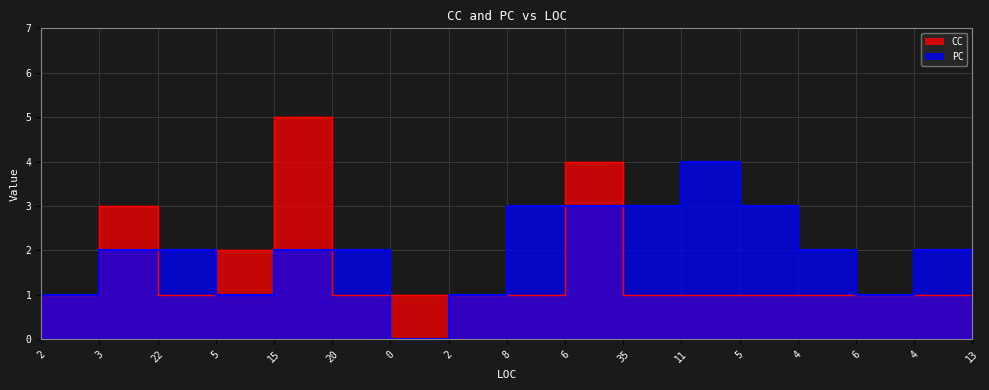

How many values in the PC series are below 2?

6